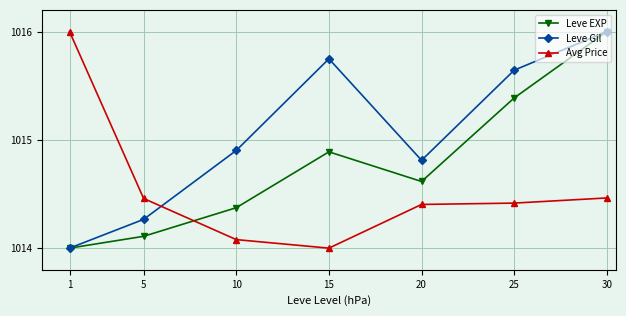

At which label is Leve EXP closest to 1015?

15